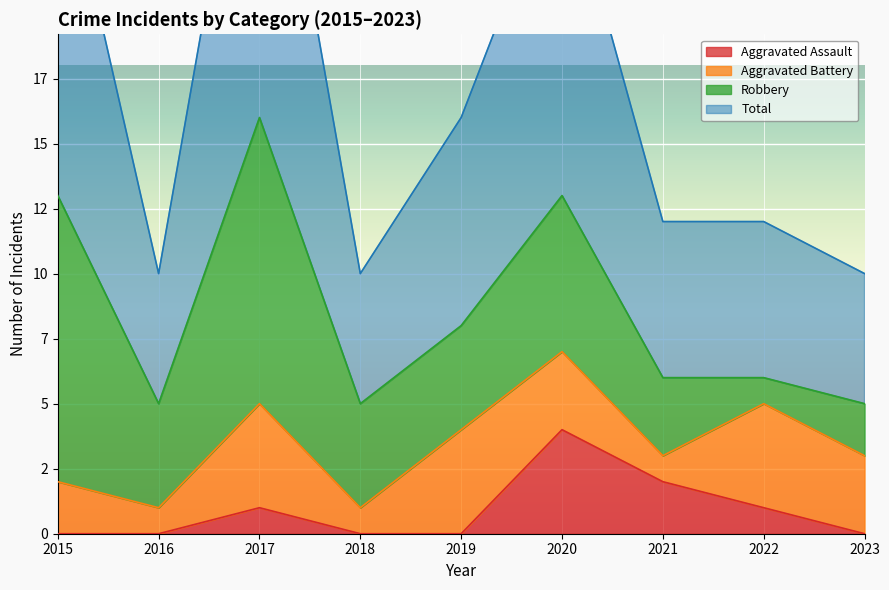

True or false: Aggravated Assault and Total intersect in this chart.

False